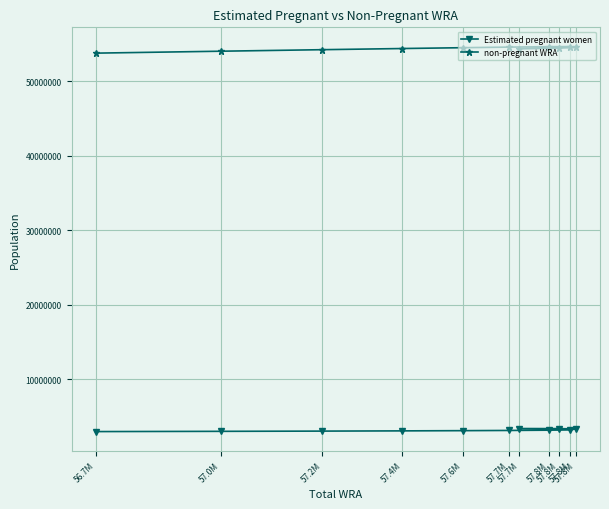

What is the approximate value of non-pregnant WRA at 57.7M?

54339373.9